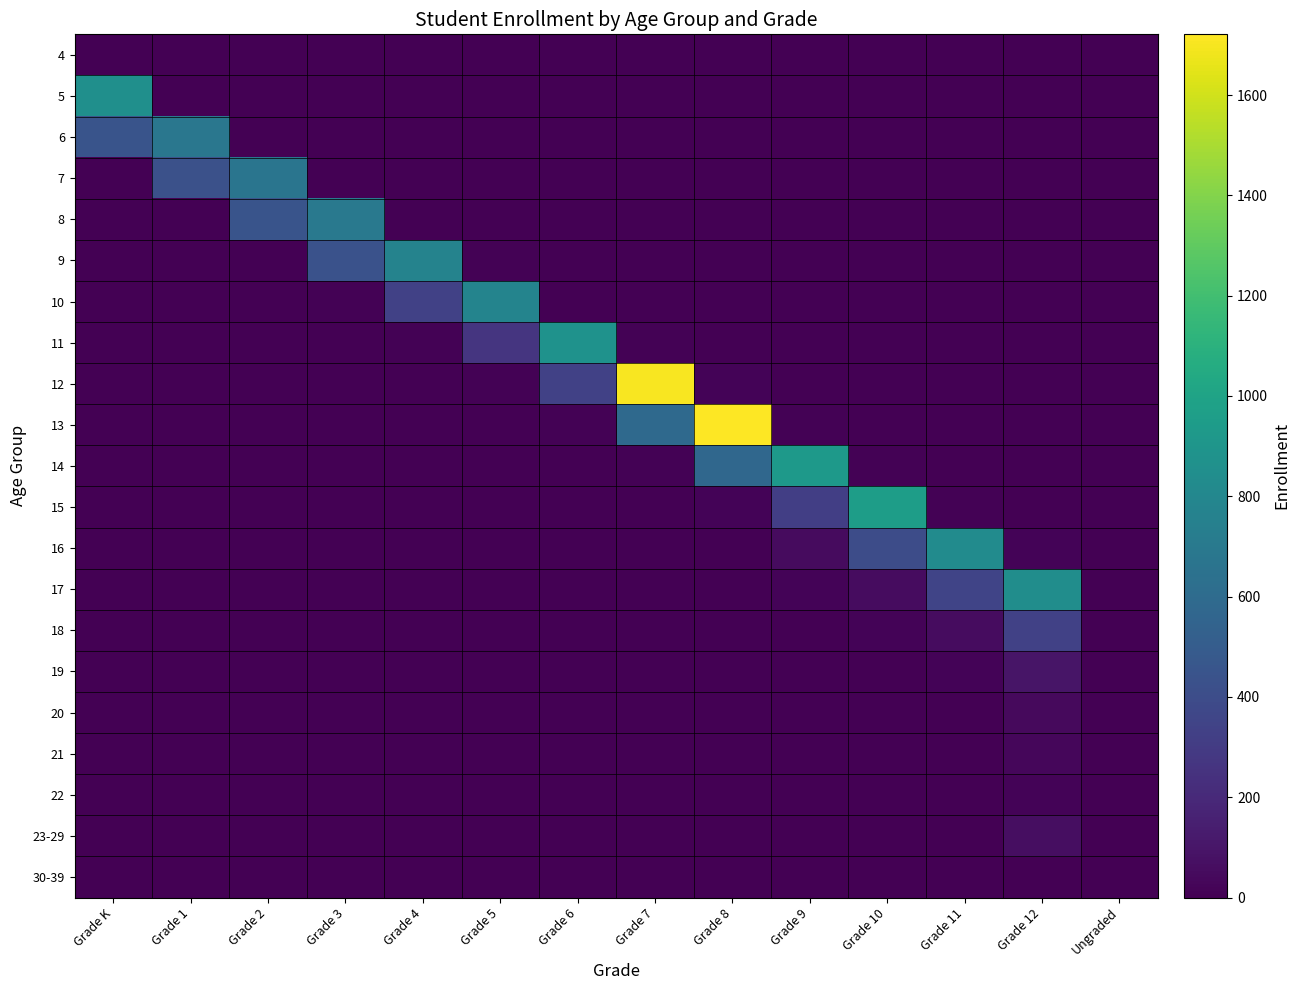

Reading left to right, what are all the values shown in this chart?

4: Grade K=4	Grade 1=0	Grade 2=0	Grade 3=0	Grade 4=0	Grade 5=0	Grade 6=0	Grade 7=0	Grade 8=0	Grade 9=0	Grade 10=0	Grade 11=0	Grade 12=0	Ungraded=0
5: Grade K=854	Grade 1=1	Grade 2=0	Grade 3=0	Grade 4=0	Grade 5=0	Grade 6=0	Grade 7=0	Grade 8=0	Grade 9=0	Grade 10=0	Grade 11=0	Grade 12=0	Ungraded=0
6: Grade K=449	Grade 1=684	Grade 2=3	Grade 3=0	Grade 4=0	Grade 5=0	Grade 6=0	Grade 7=0	Grade 8=0	Grade 9=0	Grade 10=0	Grade 11=0	Grade 12=0	Ungraded=0
7: Grade K=3	Grade 1=429	Grade 2=666	Grade 3=5	Grade 4=0	Grade 5=0	Grade 6=0	Grade 7=0	Grade 8=0	Grade 9=0	Grade 10=0	Grade 11=0	Grade 12=0	Ungraded=0
8: Grade K=0	Grade 1=3	Grade 2=446	Grade 3=693	Grade 4=3	Grade 5=0	Grade 6=0	Grade 7=0	Grade 8=0	Grade 9=0	Grade 10=0	Grade 11=0	Grade 12=0	Ungraded=0
9: Grade K=0	Grade 1=0	Grade 2=6	Grade 3=432	Grade 4=770	Grade 5=7	Grade 6=0	Grade 7=0	Grade 8=0	Grade 9=0	Grade 10=0	Grade 11=0	Grade 12=0	Ungraded=0
10: Grade K=0	Grade 1=0	Grade 2=0	Grade 3=8	Grade 4=334	Grade 5=779	Grade 6=6	Grade 7=1	Grade 8=0	Grade 9=0	Grade 10=0	Grade 11=0	Grade 12=0	Ungraded=0
11: Grade K=0	Grade 1=0	Grade 2=0	Grade 3=1	Grade 4=13	Grade 5=266	Grade 6=880	Grade 7=9	Grade 8=0	Grade 9=0	Grade 10=0	Grade 11=0	Grade 12=0	Ungraded=0
12: Grade K=0	Grade 1=0	Grade 2=0	Grade 3=0	Grade 4=1	Grade 5=8	Grade 6=334	Grade 7=1707	Grade 8=14	Grade 9=0	Grade 10=0	Grade 11=0	Grade 12=0	Ungraded=0
13: Grade K=0	Grade 1=0	Grade 2=0	Grade 3=0	Grade 4=0	Grade 5=0	Grade 6=12	Grade 7=590	Grade 8=1721	Grade 9=12	Grade 10=2	Grade 11=1	Grade 12=0	Ungraded=0
14: Grade K=0	Grade 1=0	Grade 2=0	Grade 3=0	Grade 4=0	Grade 5=0	Grade 6=1	Grade 7=13	Grade 8=576	Grade 9=932	Grade 10=12	Grade 11=0	Grade 12=1	Ungraded=0
15: Grade K=0	Grade 1=0	Grade 2=0	Grade 3=0	Grade 4=0	Grade 5=0	Grade 6=1	Grade 7=2	Grade 8=14	Grade 9=316	Grade 10=959	Grade 11=10	Grade 12=3	Ungraded=0
16: Grade K=0	Grade 1=0	Grade 2=0	Grade 3=0	Grade 4=0	Grade 5=0	Grade 6=0	Grade 7=0	Grade 8=1	Grade 9=52	Grade 10=400	Grade 11=833	Grade 12=20	Ungraded=0
17: Grade K=0	Grade 1=0	Grade 2=0	Grade 3=0	Grade 4=0	Grade 5=0	Grade 6=0	Grade 7=0	Grade 8=0	Grade 9=17	Grade 10=56	Grade 11=354	Grade 12=843	Ungraded=0
18: Grade K=0	Grade 1=0	Grade 2=0	Grade 3=0	Grade 4=0	Grade 5=0	Grade 6=0	Grade 7=0	Grade 8=0	Grade 9=5	Grade 10=18	Grade 11=58	Grade 12=336	Ungraded=0
19: Grade K=0	Grade 1=0	Grade 2=0	Grade 3=0	Grade 4=0	Grade 5=0	Grade 6=0	Grade 7=0	Grade 8=0	Grade 9=0	Grade 10=1	Grade 11=16	Grade 12=95	Ungraded=1
20: Grade K=0	Grade 1=0	Grade 2=0	Grade 3=0	Grade 4=0	Grade 5=0	Grade 6=0	Grade 7=0	Grade 8=0	Grade 9=0	Grade 10=2	Grade 11=6	Grade 12=43	Ungraded=1
21: Grade K=0	Grade 1=0	Grade 2=0	Grade 3=0	Grade 4=0	Grade 5=0	Grade 6=0	Grade 7=0	Grade 8=0	Grade 9=0	Grade 10=1	Grade 11=0	Grade 12=27	Ungraded=1
22: Grade K=0	Grade 1=0	Grade 2=0	Grade 3=0	Grade 4=0	Grade 5=0	Grade 6=0	Grade 7=0	Grade 8=0	Grade 9=0	Grade 10=0	Grade 11=0	Grade 12=18	Ungraded=0
23-29: Grade K=0	Grade 1=0	Grade 2=0	Grade 3=0	Grade 4=0	Grade 5=0	Grade 6=0	Grade 7=0	Grade 8=0	Grade 9=0	Grade 10=0	Grade 11=0	Grade 12=61	Ungraded=0
30-39: Grade K=0	Grade 1=0	Grade 2=0	Grade 3=0	Grade 4=0	Grade 5=0	Grade 6=0	Grade 7=0	Grade 8=0	Grade 9=0	Grade 10=0	Grade 11=0	Grade 12=1	Ungraded=0